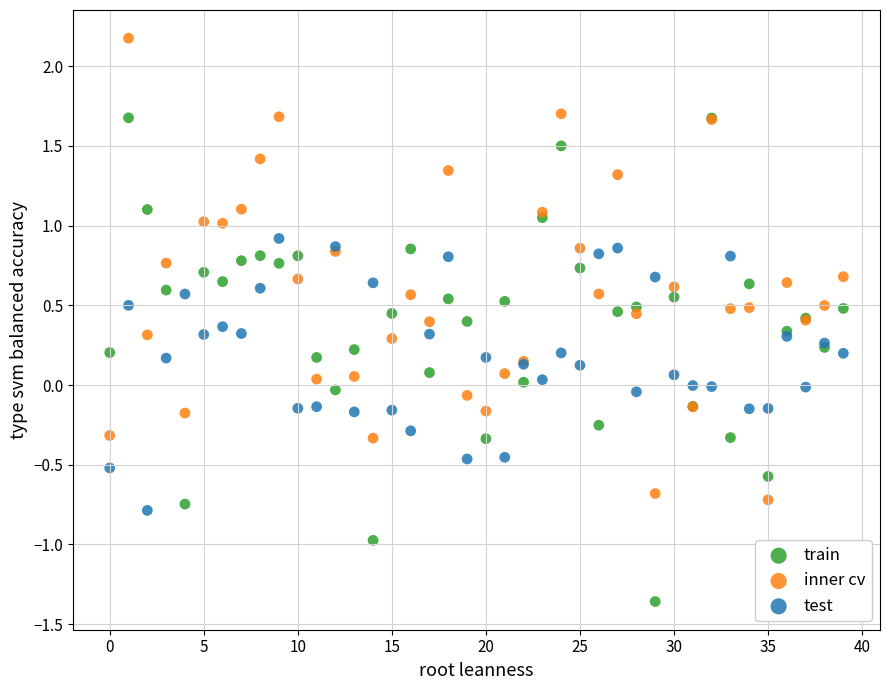

Which series has the widest spread of Y values?

train